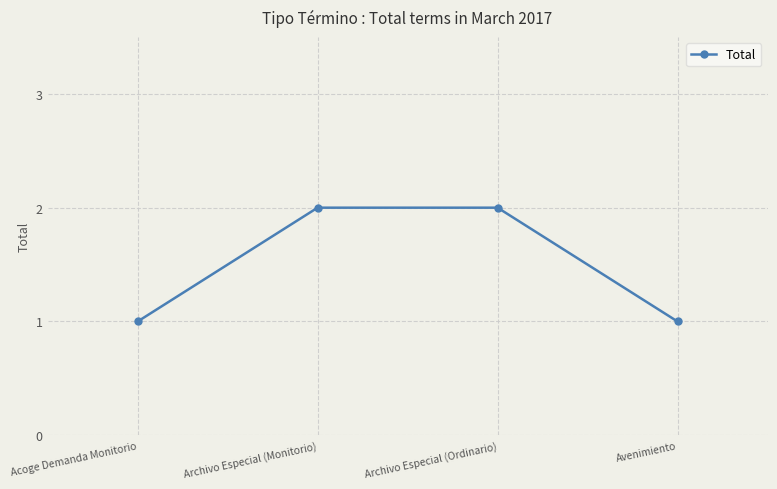

Reading left to right, what are all the values shown in this chart?

Acoge Demanda Monitorio=1	Archivo Especial (Monitorio)=2	Archivo Especial (Ordinario)=2	Avenimiento=1